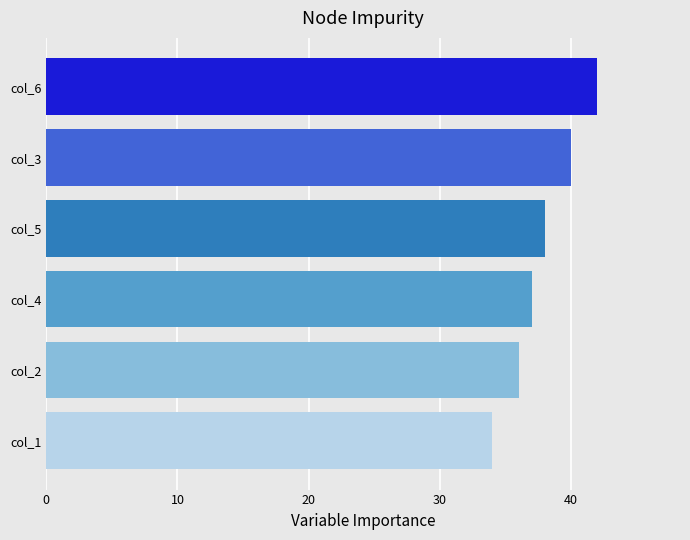

Approximately how many times larger is the value at col_3 compared to col_4?

1.1